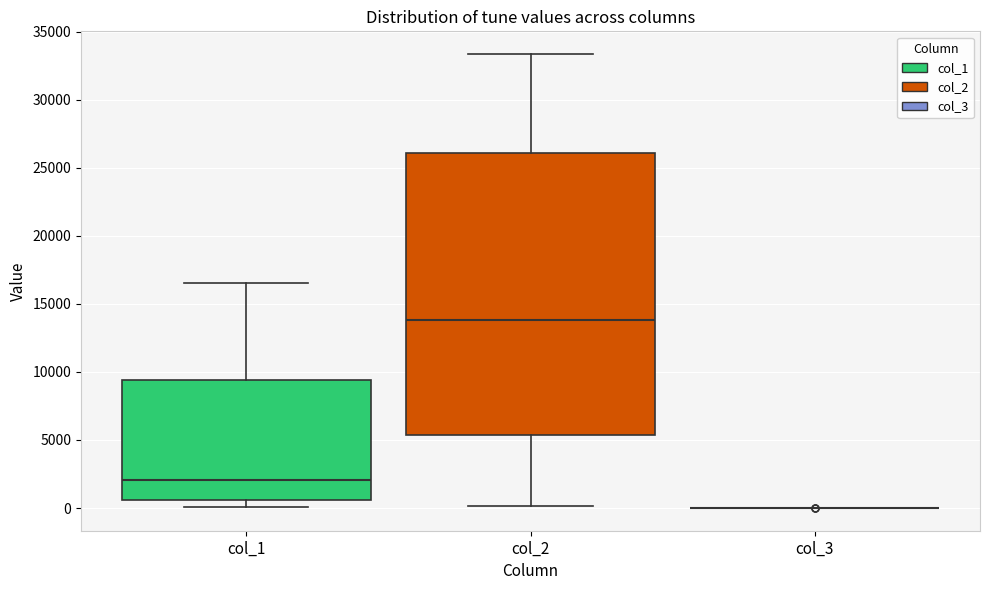

Comparing the boxes themselves (not the whiskers), which one is the tallest?

col_2